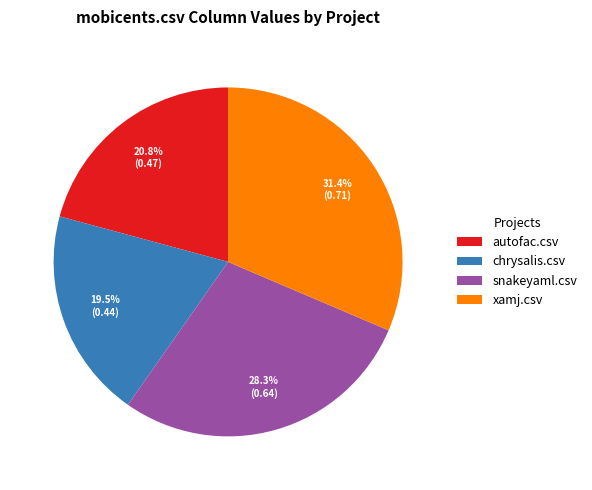

To the nearest percent, what is the difference between the chrysalis.csv and snakeyaml.csv slice percentages?

9%